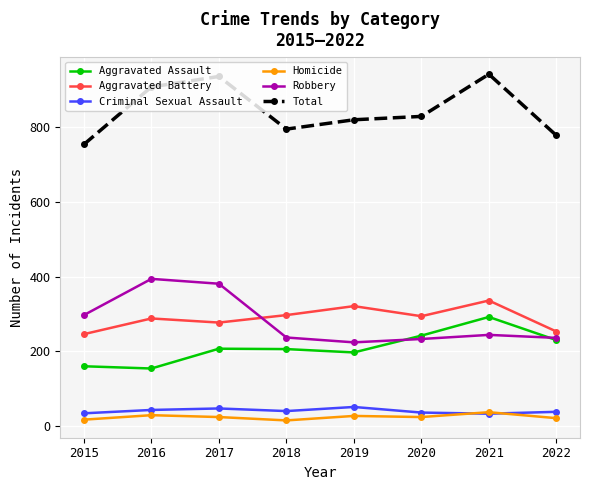

Which series changed the most between 2016 and 2022?

Robbery